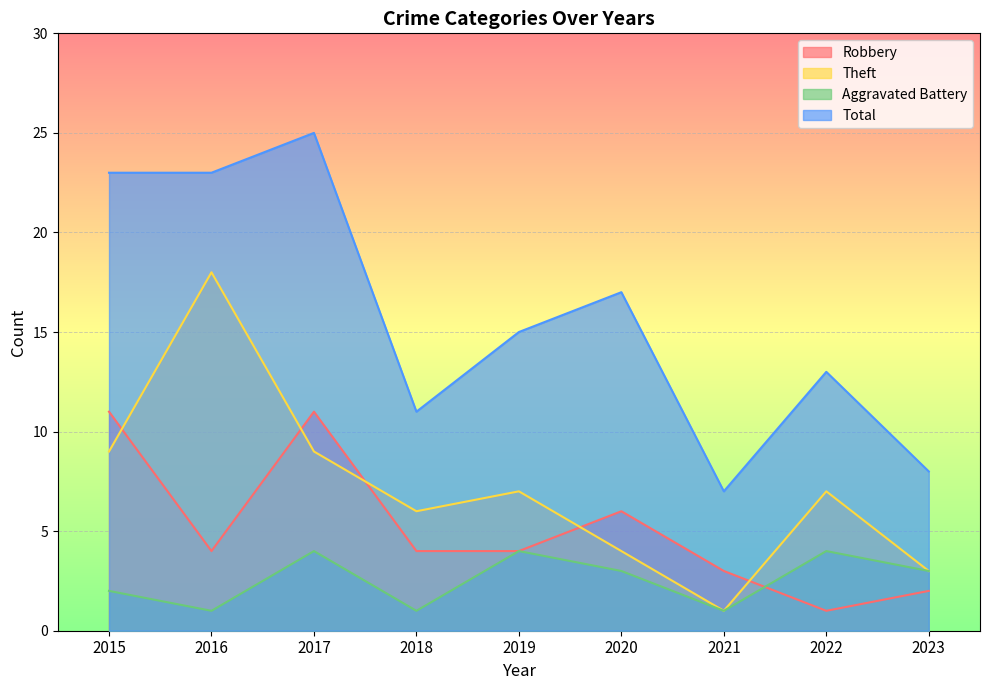

What is the difference between the maximum and minimum values in the Robbery series?

10